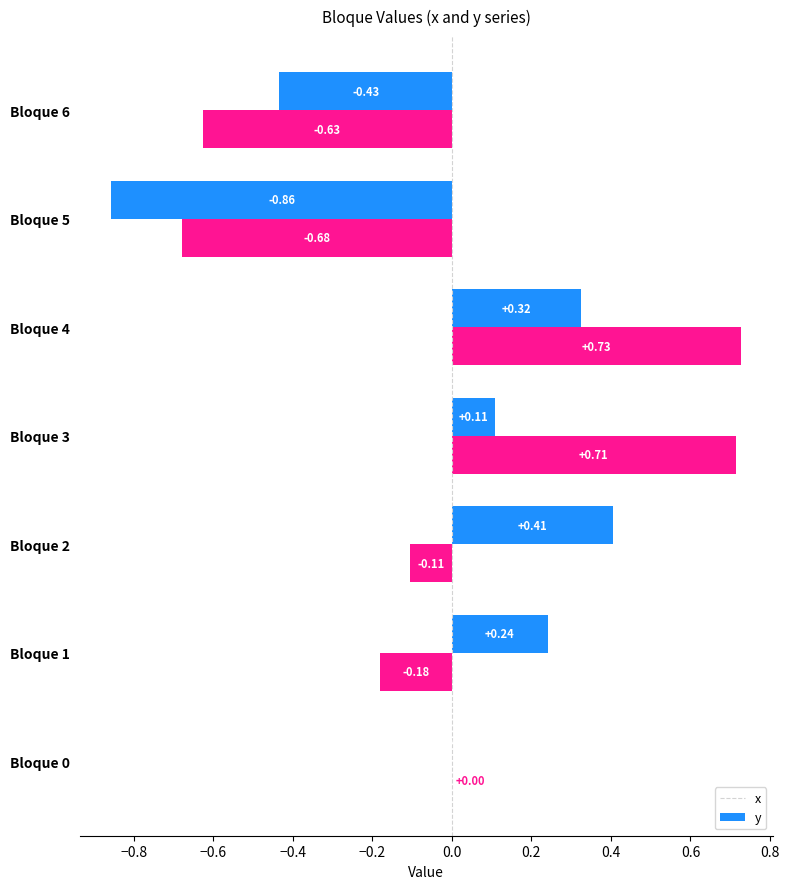

Which series has the largest total across all categories?

y